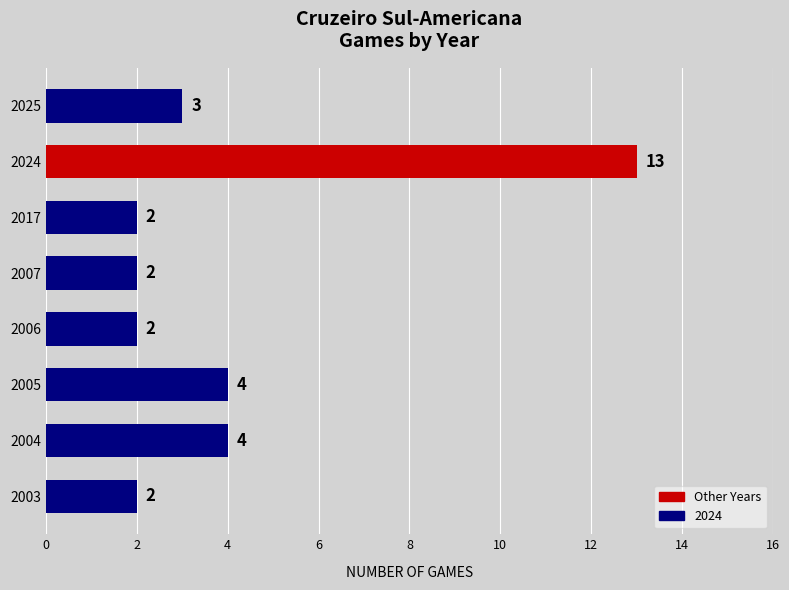

What is the greatest value displayed?

13